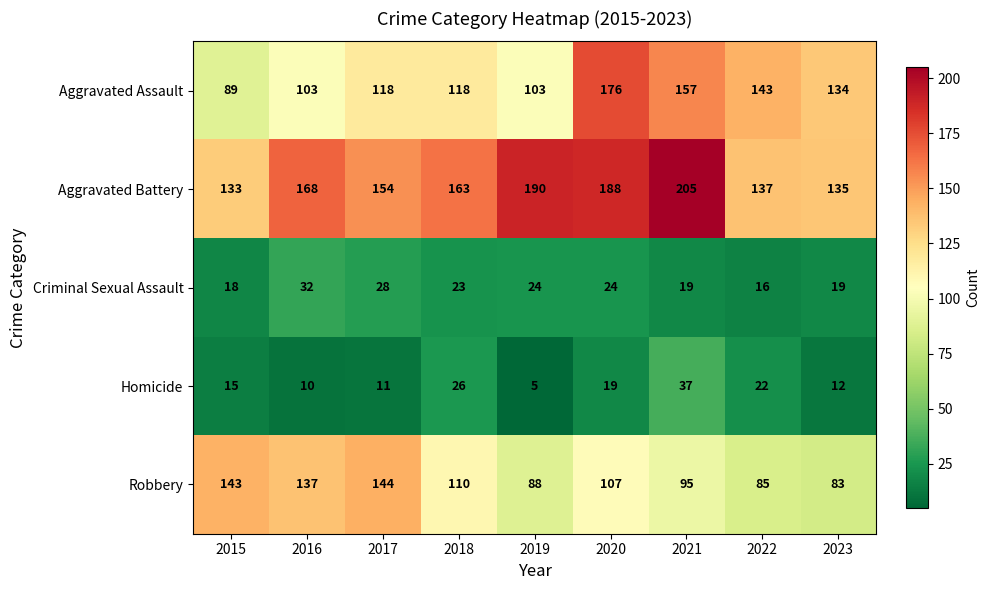

What is the spread (max minus min) of values at 2022?

127